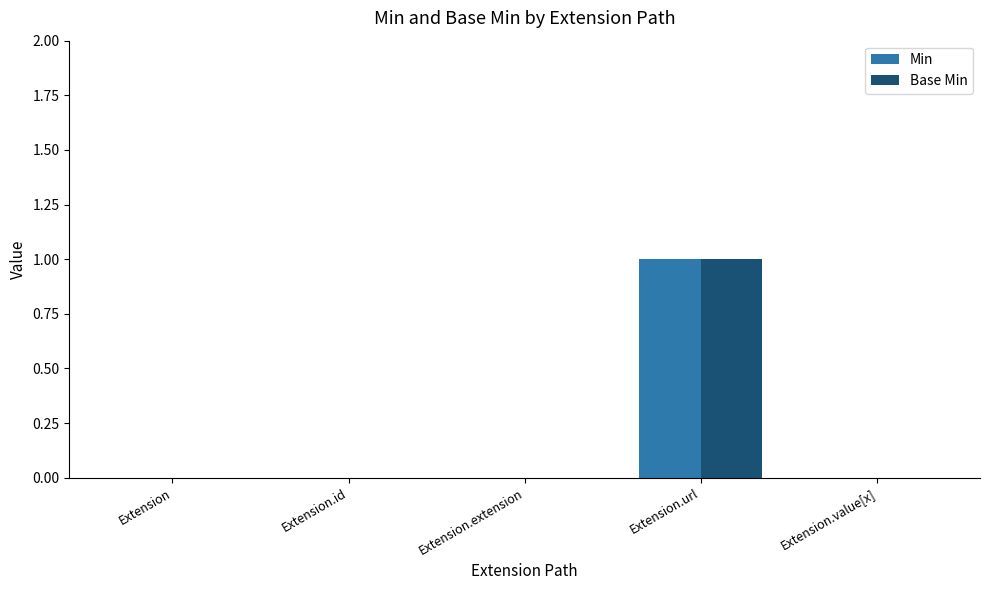

What is the maximum value for Base Min?

1